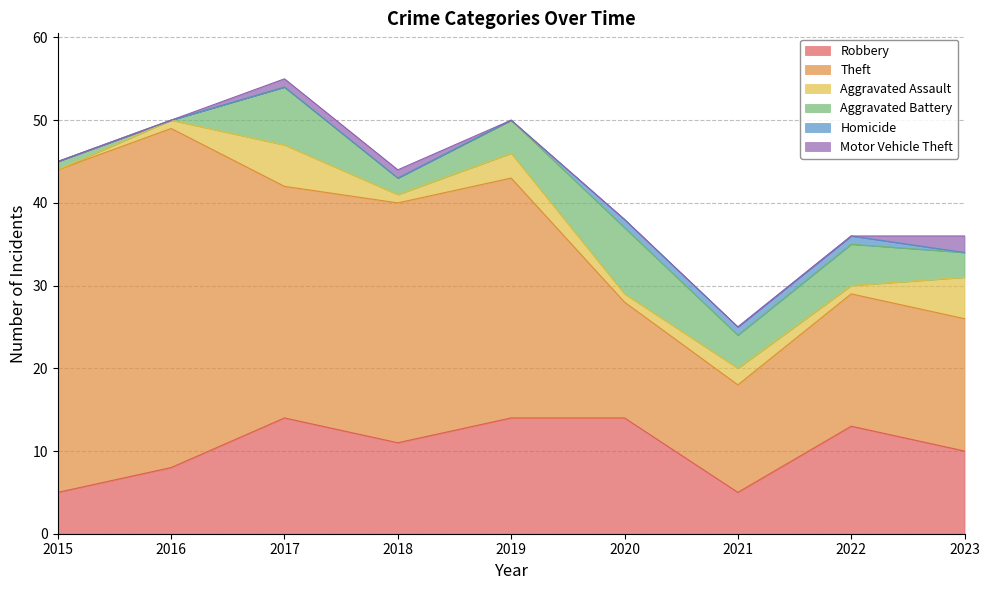

Reading left to right, extract all data points from this chart.

Robbery: 2015=5	2016=8	2017=14	2018=11	2019=14	2020=14	2021=5	2022=13	2023=10
Theft: 2015=39	2016=41	2017=28	2018=29	2019=29	2020=14	2021=13	2022=16	2023=16
Aggravated Assault: 2015=0	2016=1	2017=5	2018=1	2019=3	2020=1	2021=2	2022=1	2023=5
Aggravated Battery: 2015=1	2016=0	2017=7	2018=2	2019=4	2020=8	2021=4	2022=5	2023=3
Homicide: 2015=0	2016=0	2017=0	2018=0	2019=0	2020=1	2021=1	2022=1	2023=0
Motor Vehicle Theft: 2015=0	2016=0	2017=1	2018=1	2019=0	2020=0	2021=0	2022=0	2023=2